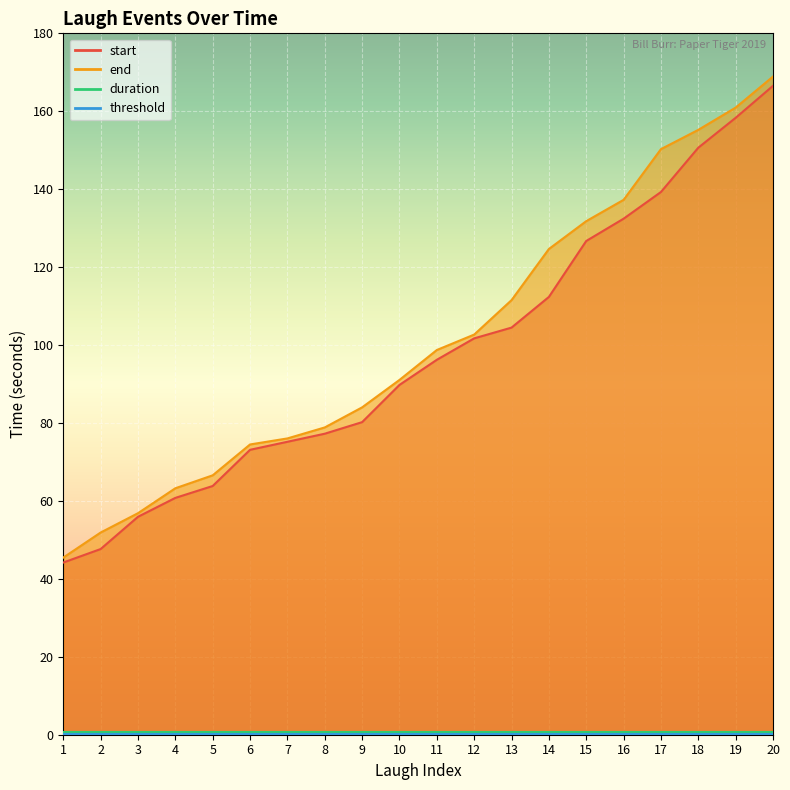

True or false: start and end cross at least once.

False